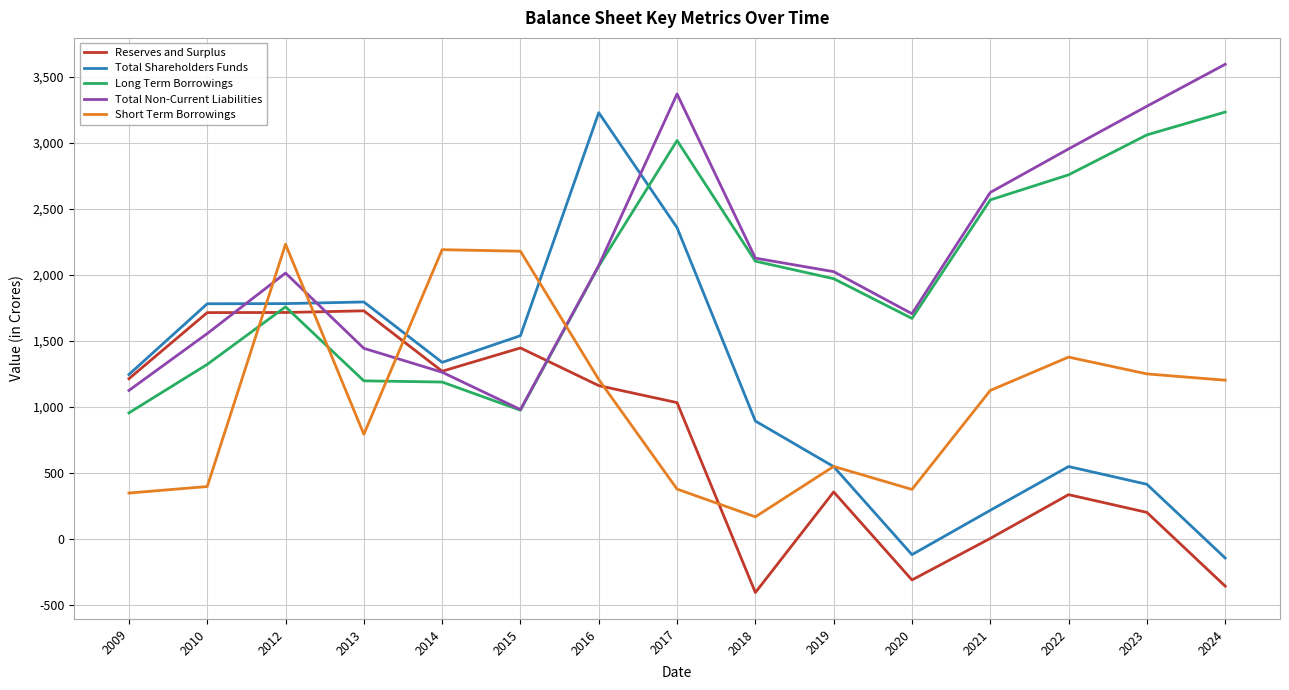

What is the maximum value for Total Shareholders Funds?

3226.0